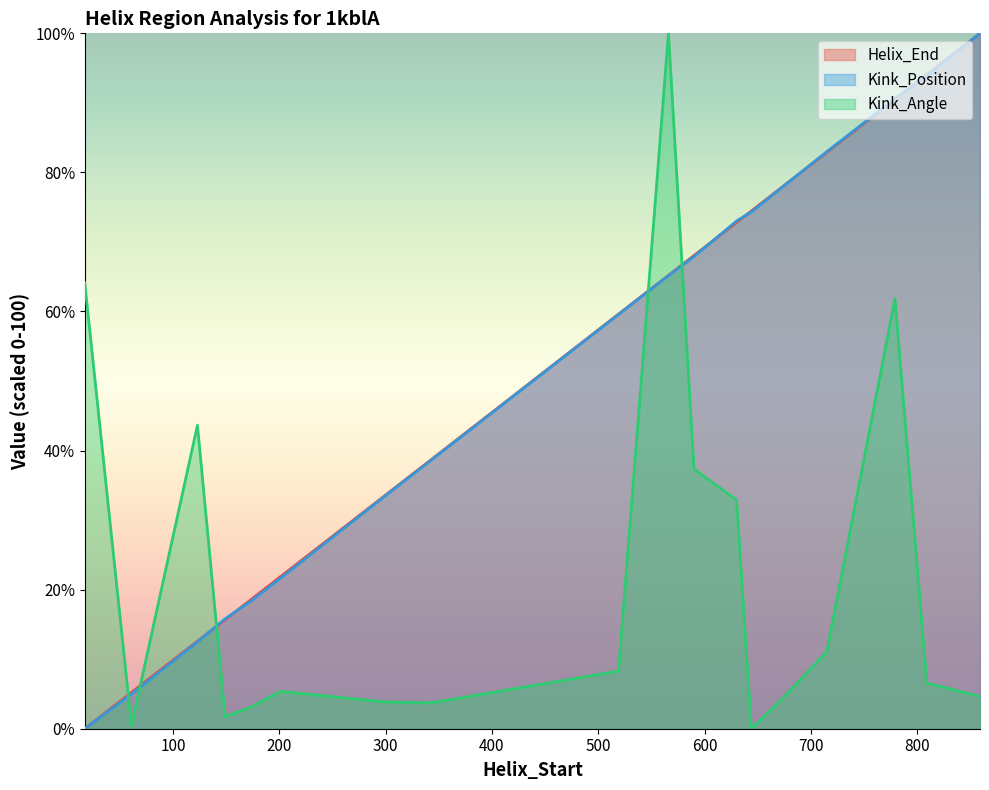

List the labels in order of Helix_End value, largest first.

859, 809, 779, 715, 675, 644, 630, 590, 566, 519, 343, 299, 201, 174, 149, 123, 61, 17